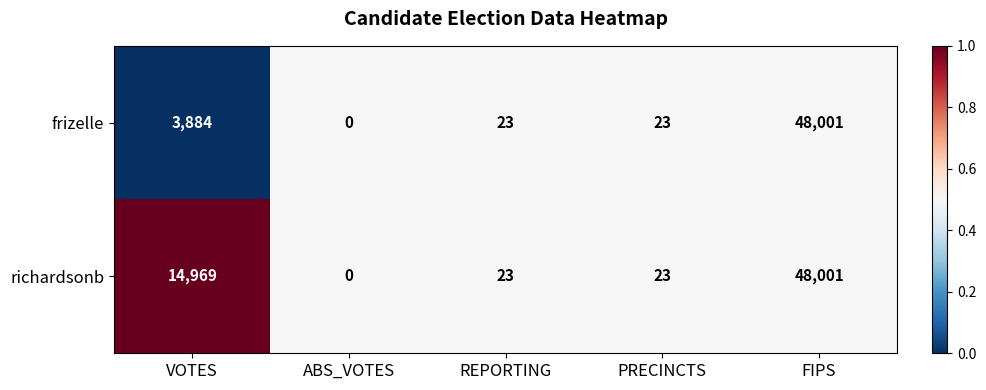

List the series in order of their overall mean, highest first.

richardsonb, frizelle